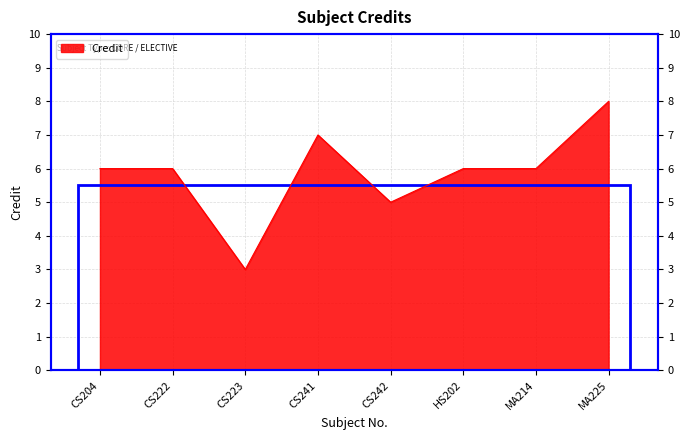

What is the label of the 4th point from the left?

CS241